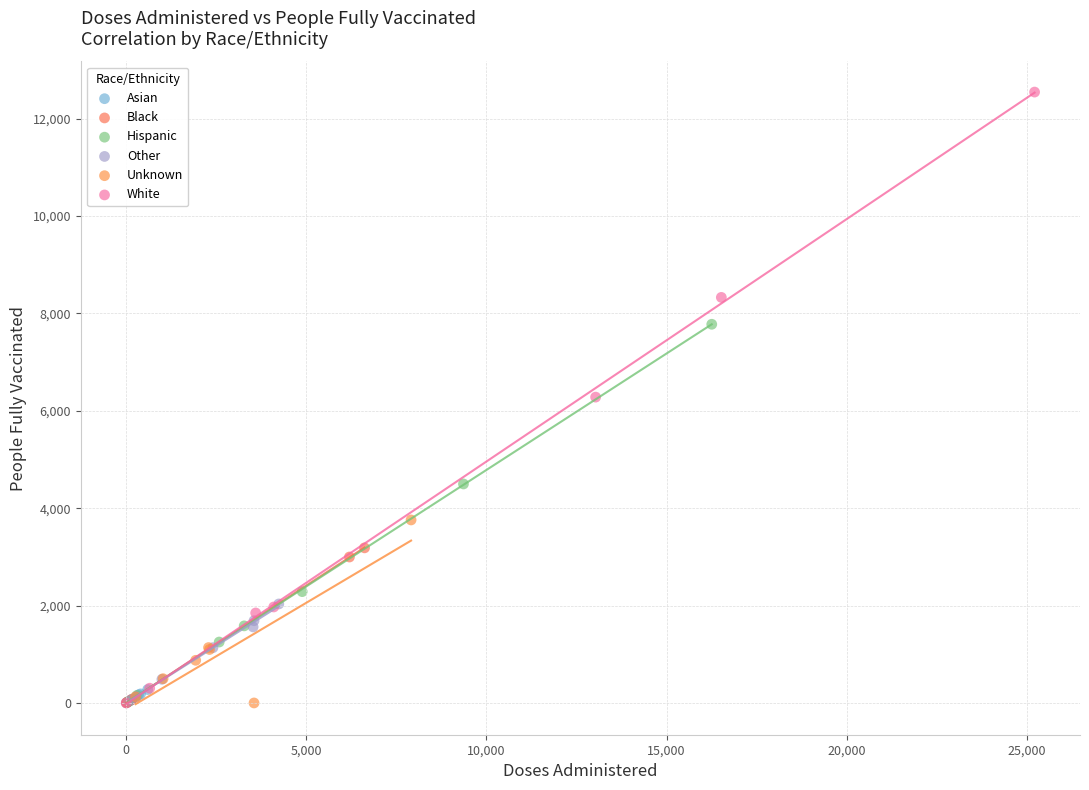

Which series has the largest Y range (max minus min)?

White